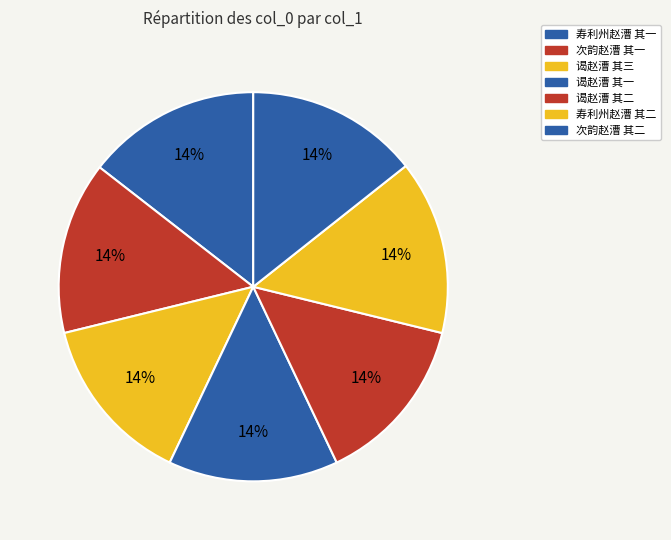

To the nearest percent, what is the combined percentage of 寿利州赵漕 其一 and 谒赵漕 其二?

29%